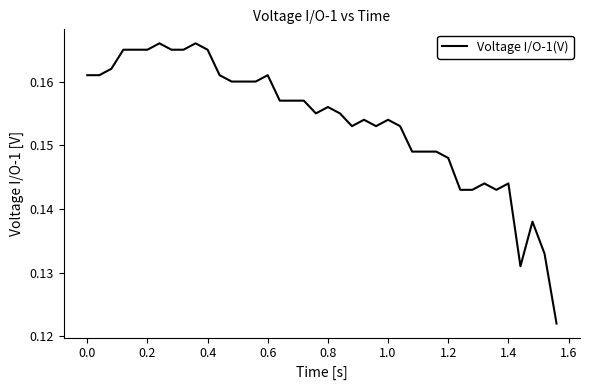

Is this an area chart (filled region under the line)?

No